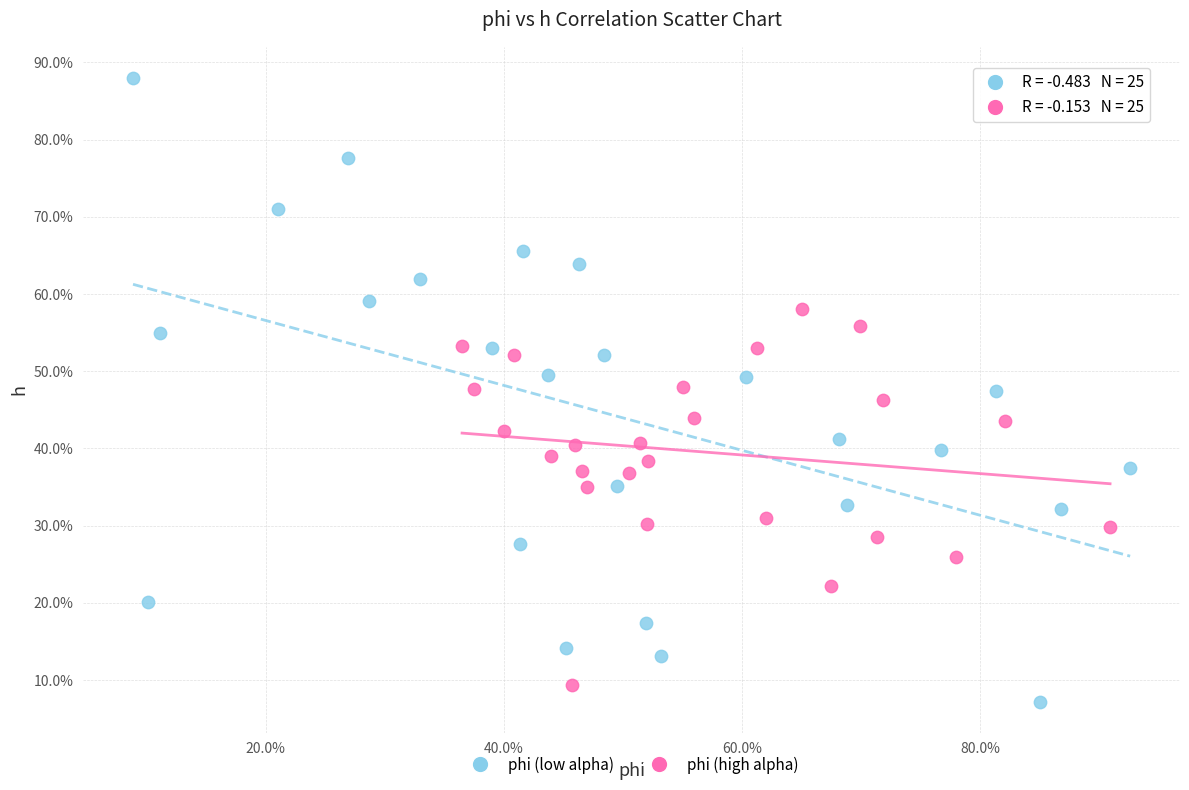

What are all the series names shown in the legend?

phi (low alpha), phi (high alpha)